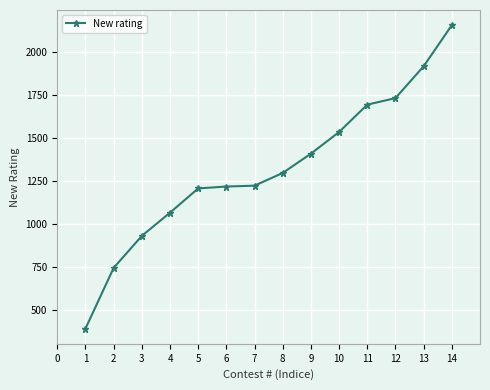

The value at 1 is 394. True or false?

True